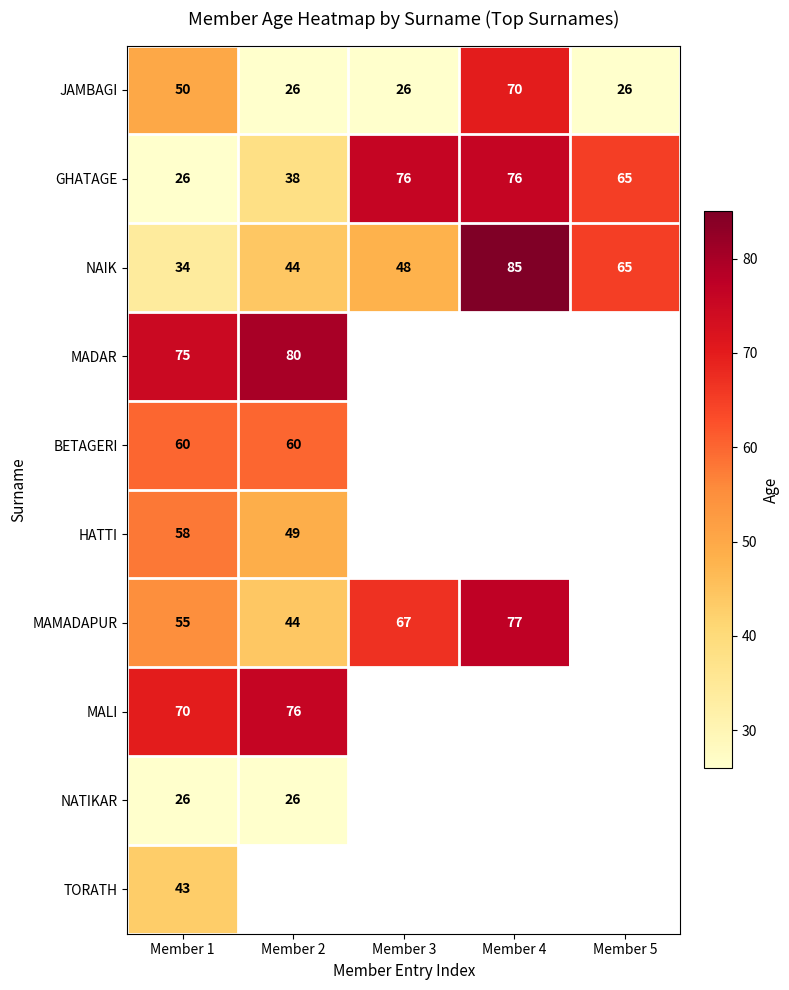

Is it true that BETAGERI equals 60 at Member 2?

True